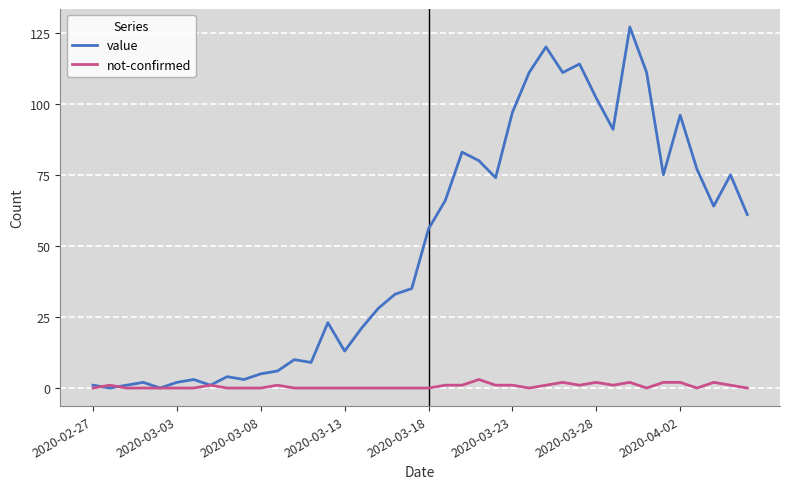

List the series in order of their overall mean, highest first.

value, not-confirmed